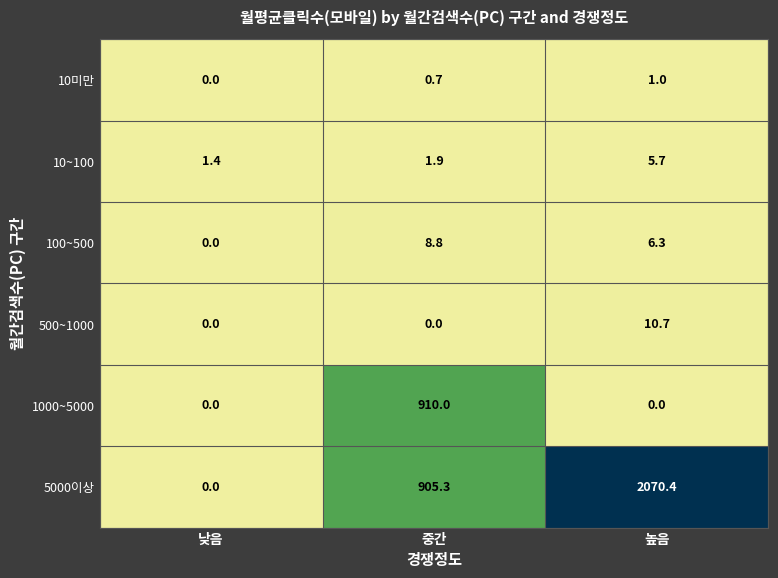

Reading left to right, list all the values displayed in this chart.

10미만: 낮음=0.0	중간=0.7	높음=1.0
10~100: 낮음=1.4	중간=1.9	높음=5.7
100~500: 낮음=0.0	중간=8.8	높음=6.3
500~1000: 낮음=0.0	중간=0.0	높음=10.7
1000~5000: 낮음=0.0	중간=910.0	높음=0.0
5000이상: 낮음=0.0	중간=905.3	높음=2070.4